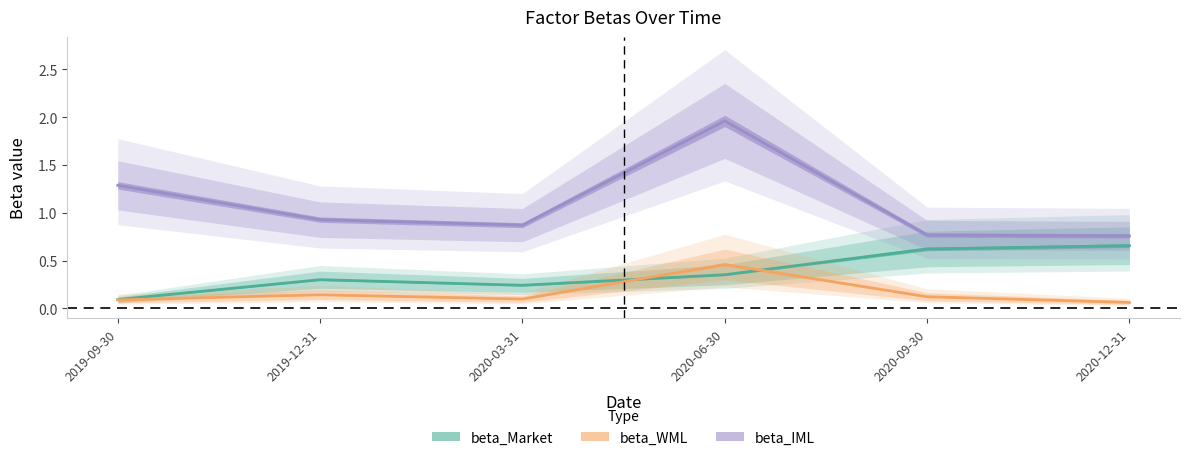

What position from the left is 2020-09-30?

5